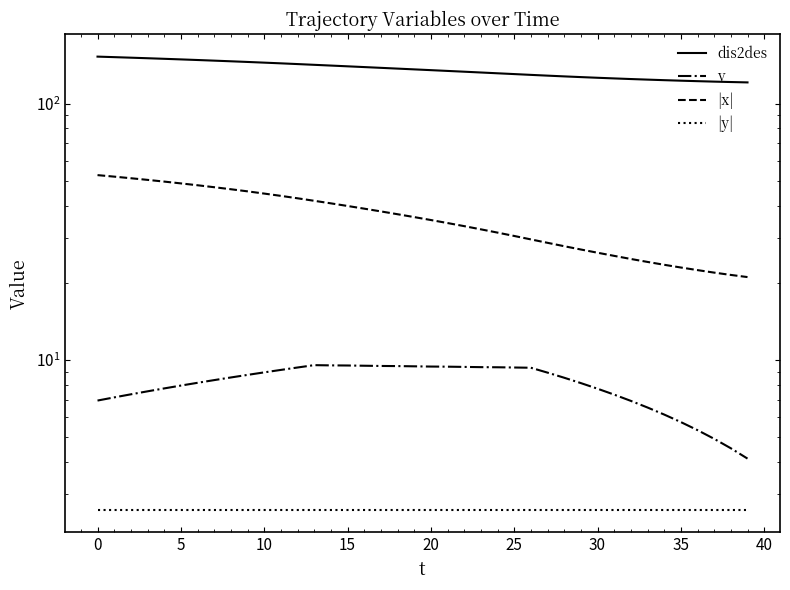

What is the greatest value displayed?

152.6